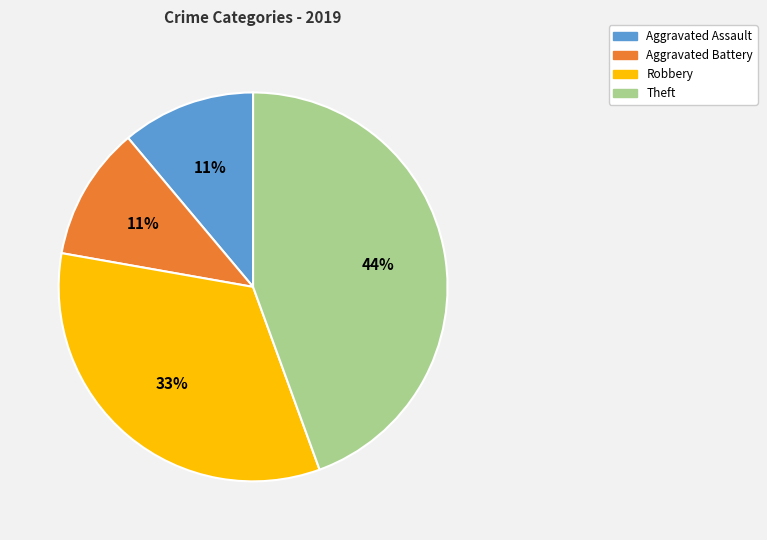

Is Aggravated Assault the majority of the pie?

No